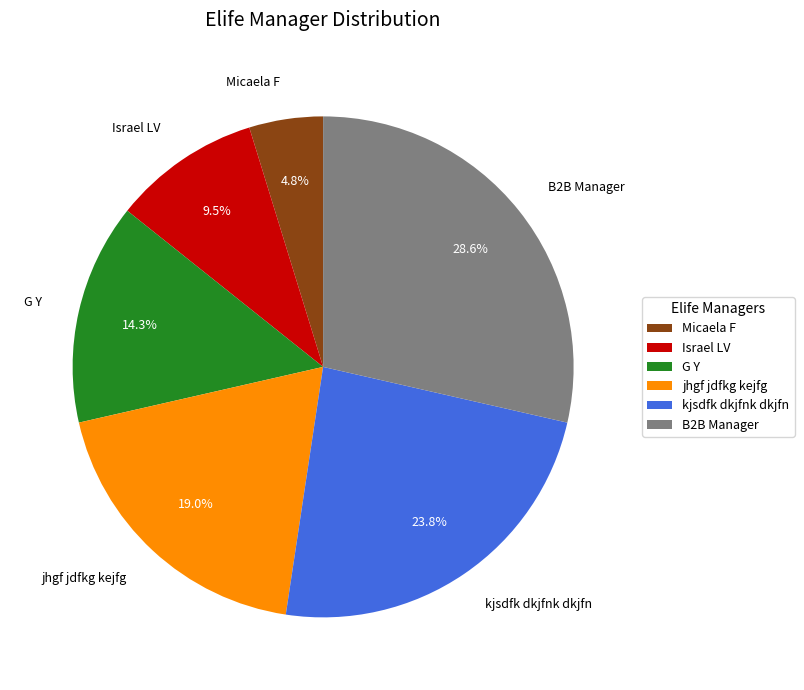

What percentage is the B2B Manager slice, to the nearest percent?

29%